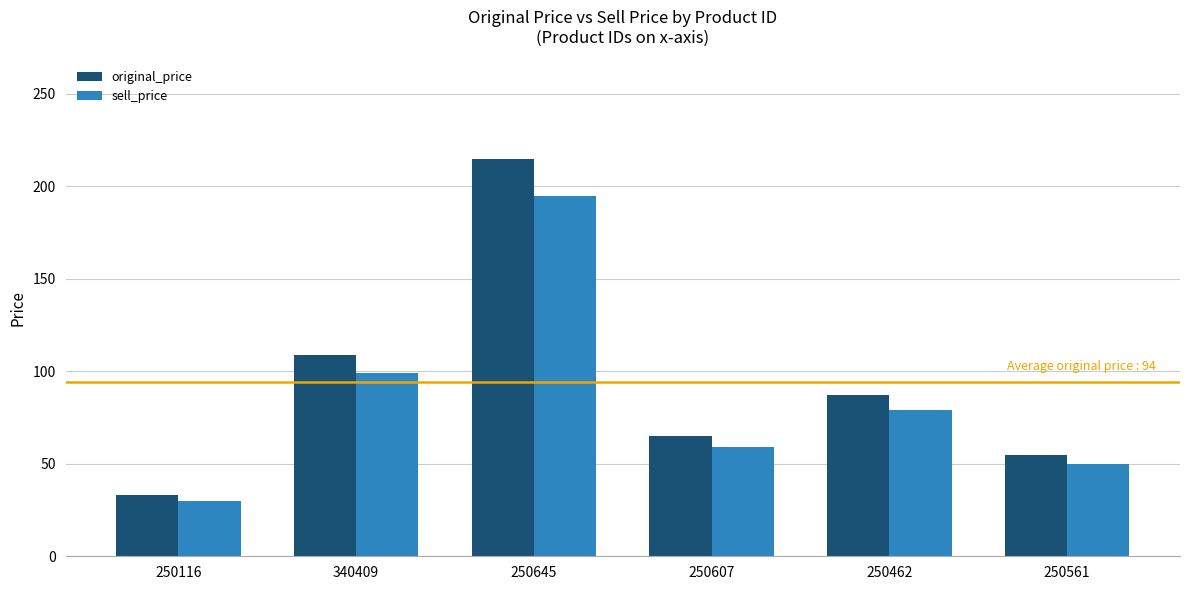

What is the difference between the maximum and minimum values in the sell_price series?

165